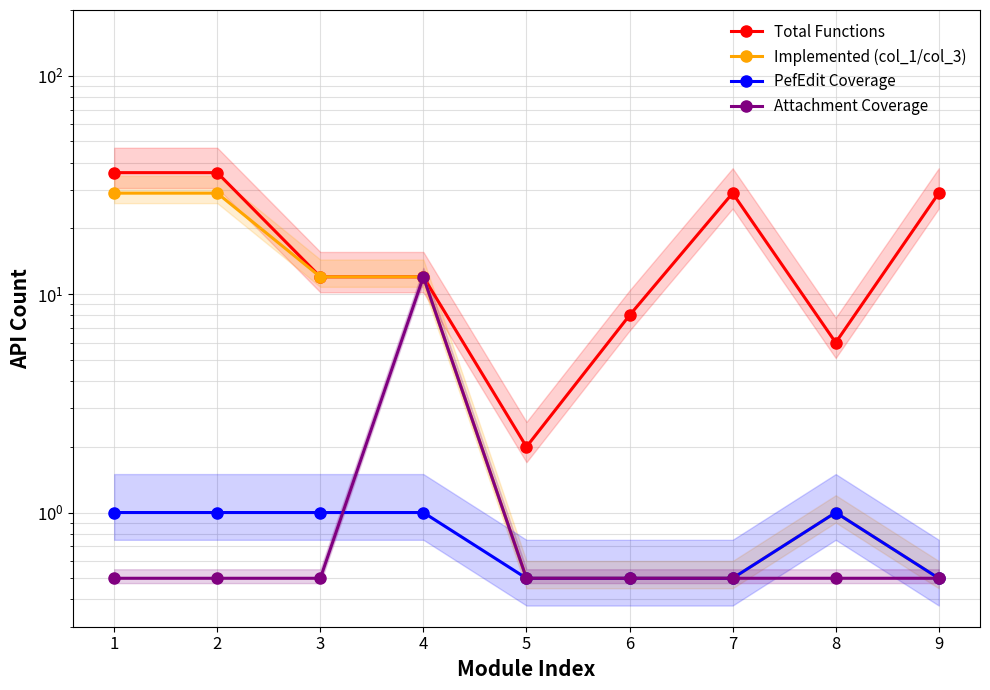

List the series in order of their peak value, lowest first.

PefEdit Coverage, Attachment Coverage, Implemented (col_1/col_3), Total Functions